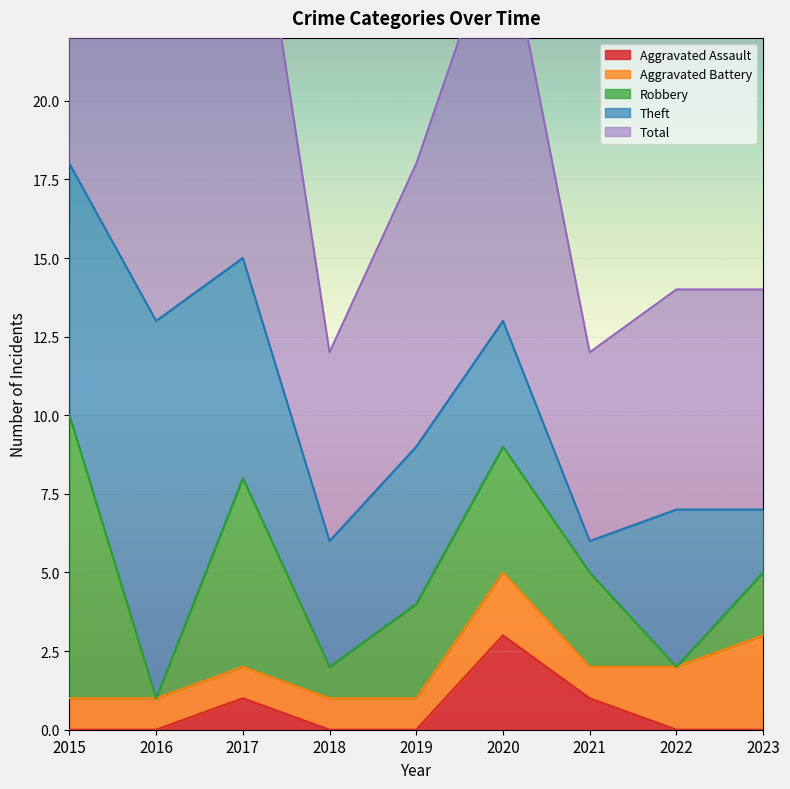

True or false: Total and Theft cross at least once.

False